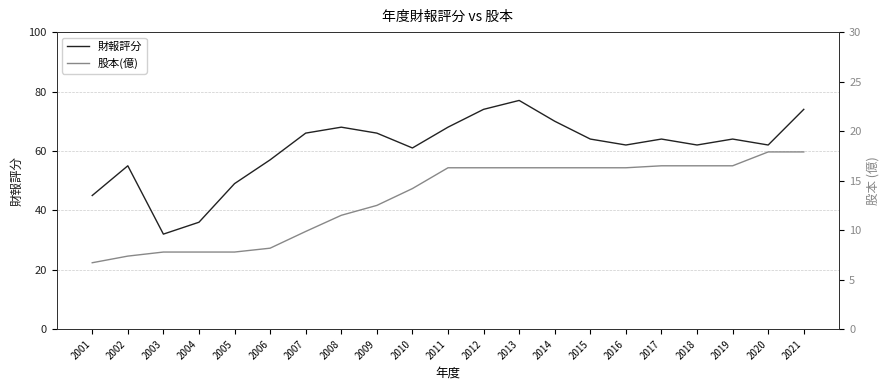

List the series in order of their overall mean, highest first.

財報評分, 股本(億)